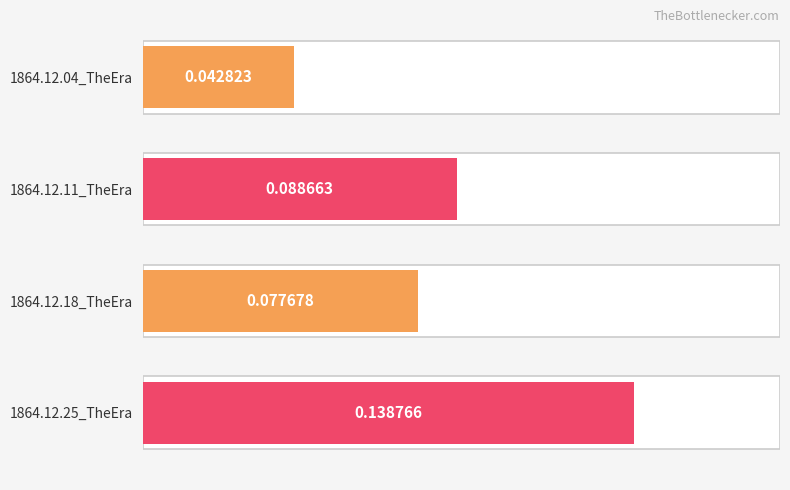

Rank the categories by value from lowest to highest.

1864.12.04_TheEra, 1864.12.18_TheEra, 1864.12.11_TheEra, 1864.12.25_TheEra